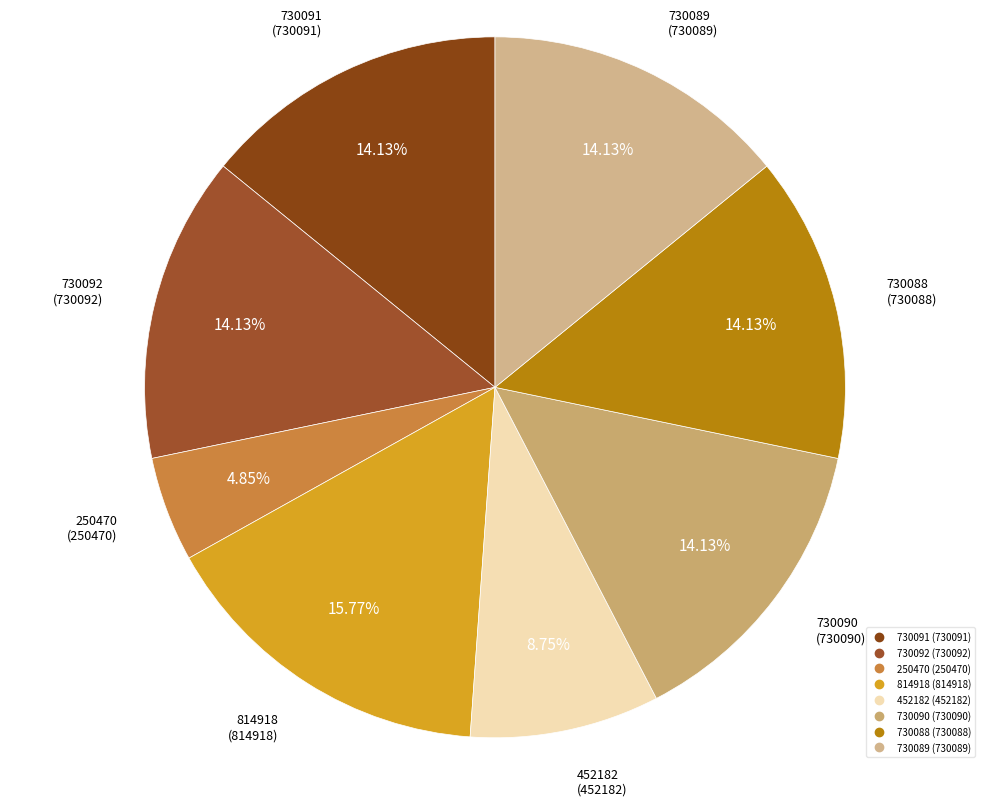

To the nearest percent, what is the difference between the largest and smallest slice percentages?

11%